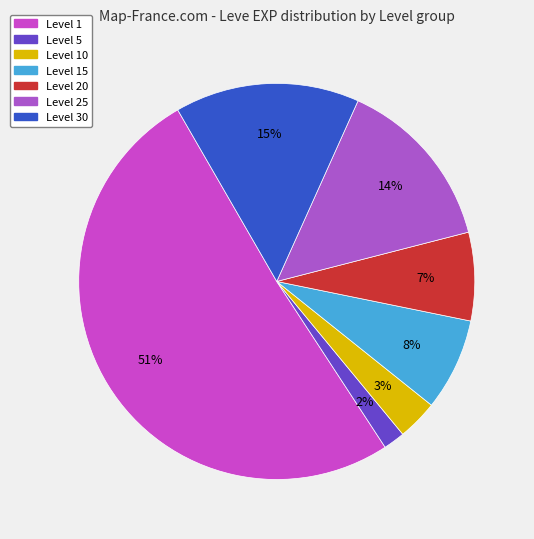

Does any single category account for the majority?

Yes